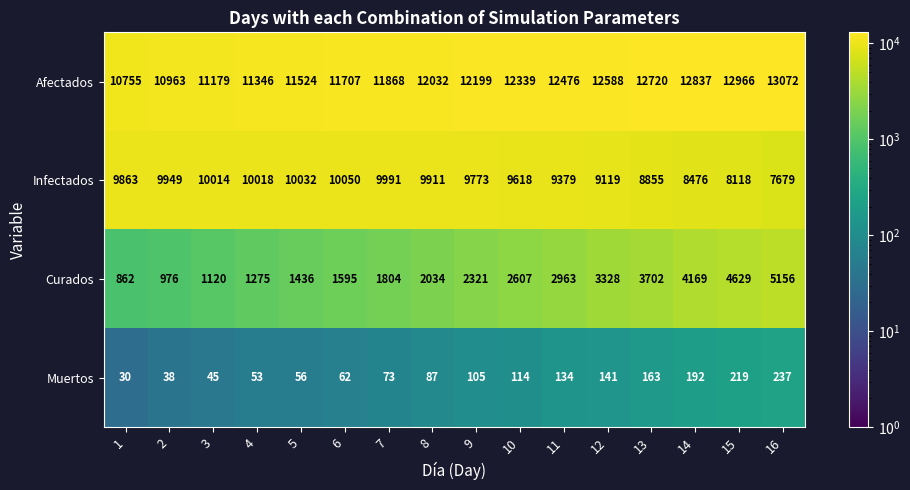

What value does the Afectados series have at 3?

11179